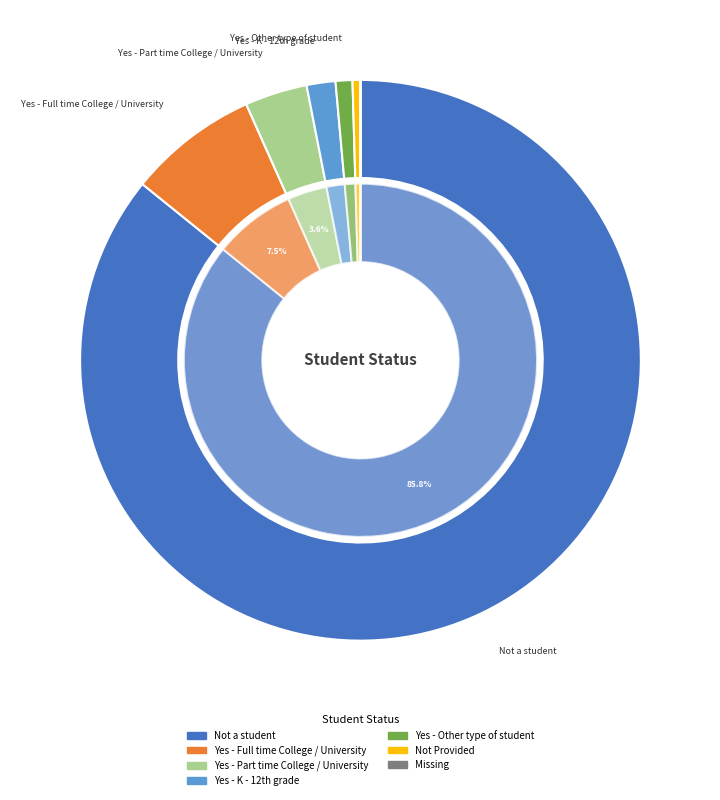

Is the sum of Yes - Full time College / University and Missing greater than half?

No